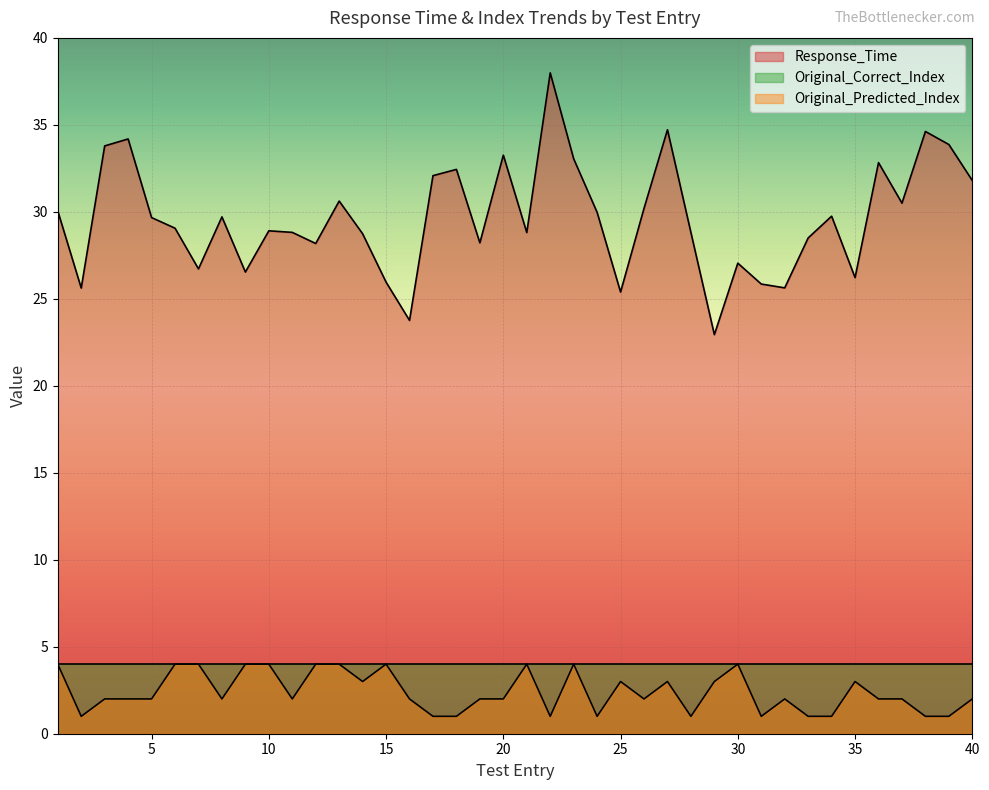

True or false: Response_Time and Original_Predicted_Index intersect in this chart.

False